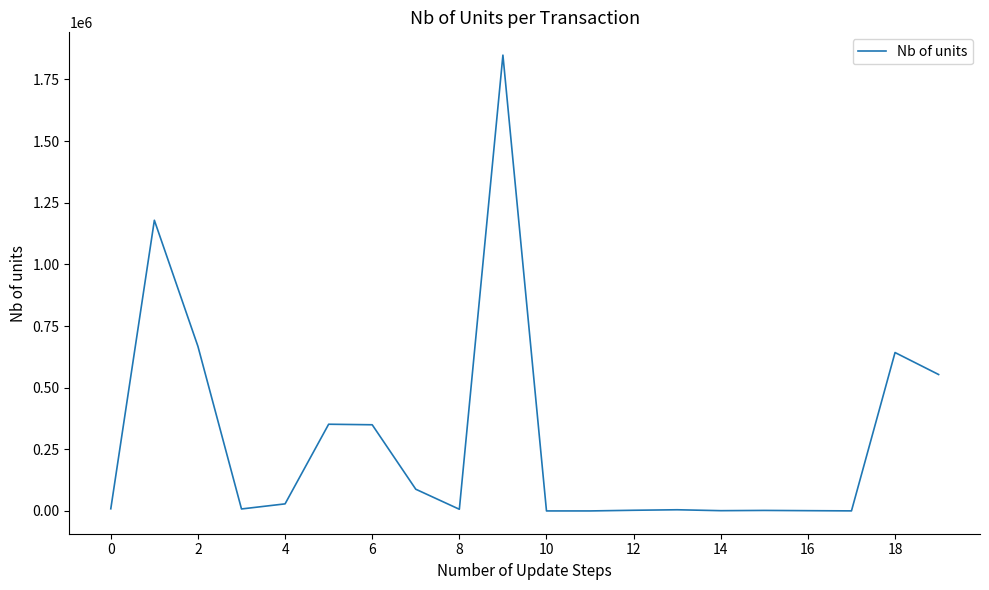

What is the minimum value shown in the chart?

21